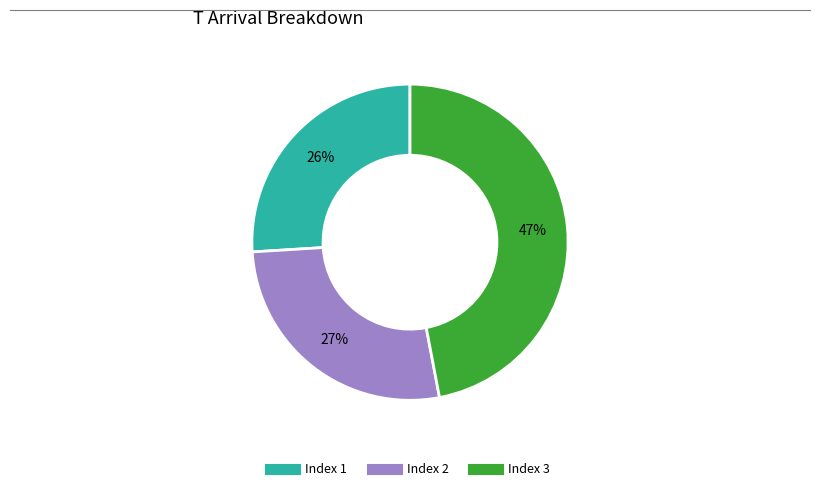

Does any single category account for the majority?

No